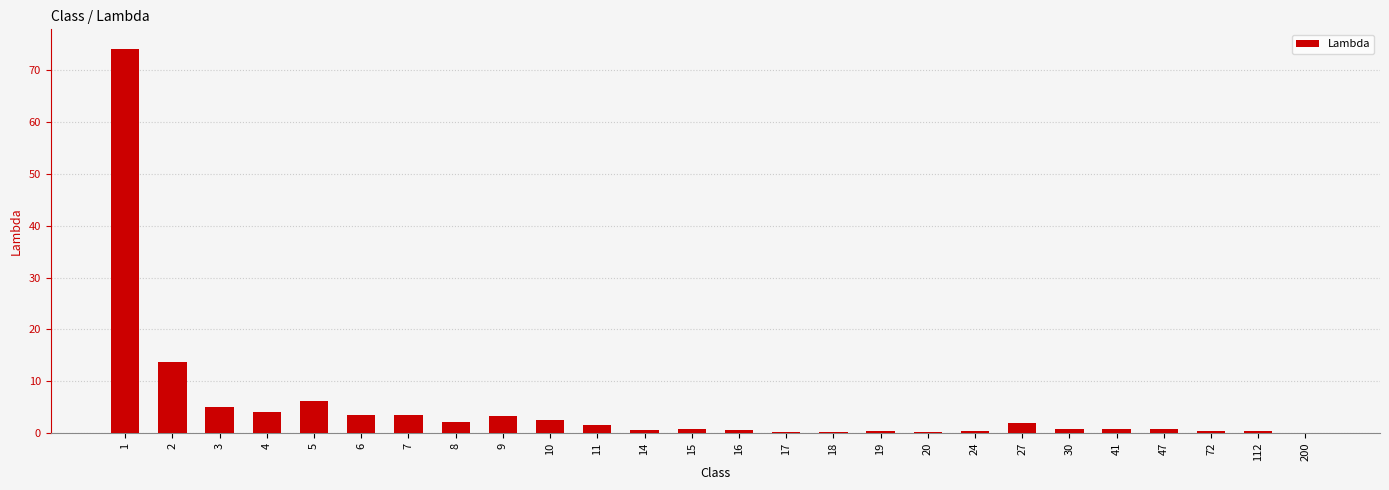

How many series are shown in this chart?

1